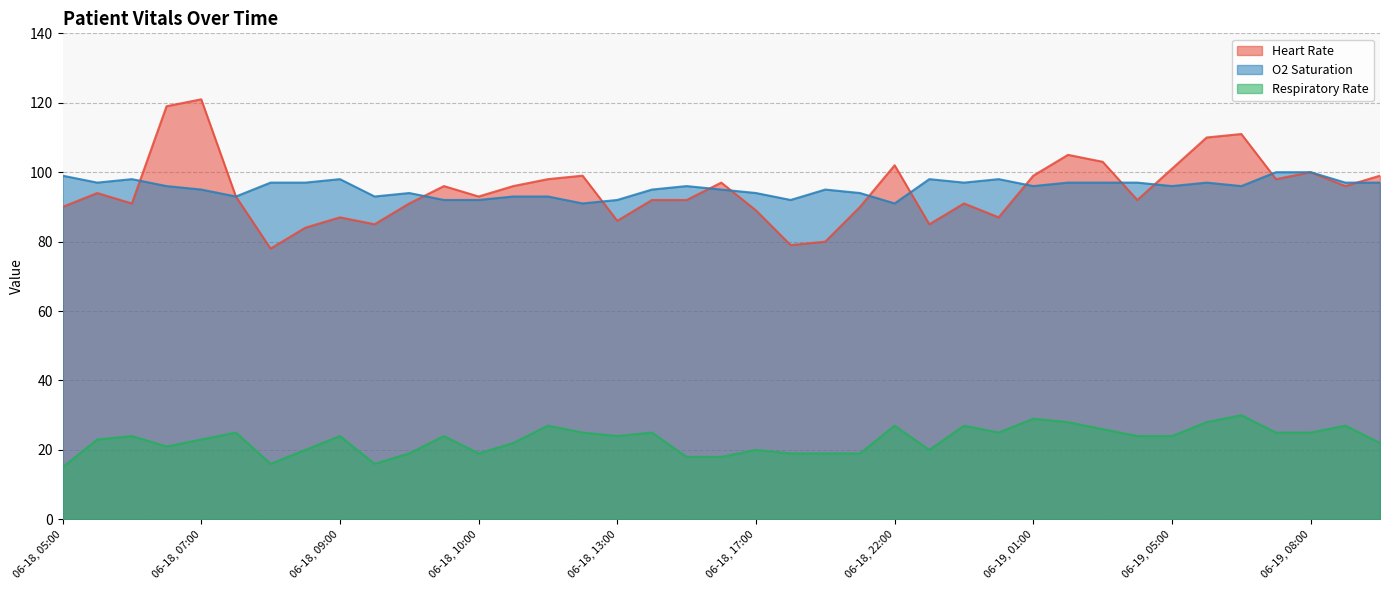

What are all the series names shown in the legend?

Heart Rate, O2 Saturation, Respiratory Rate